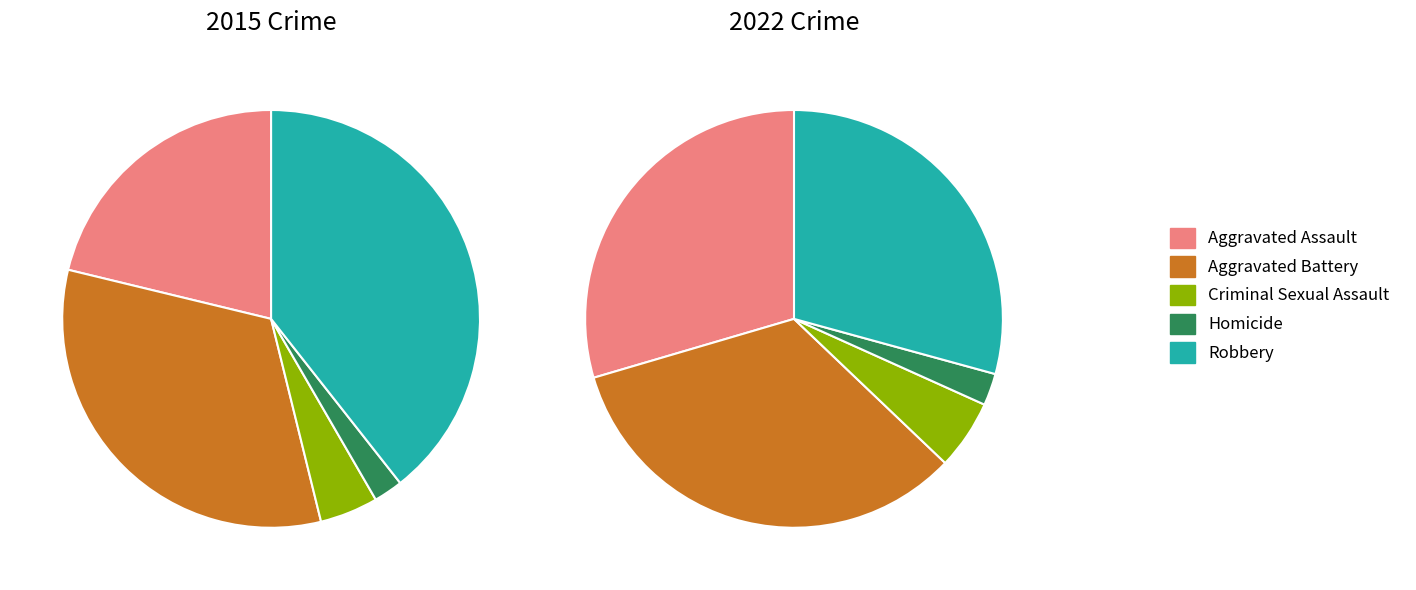

Combined, do values_2015 and 4 account for over 50%?

Yes